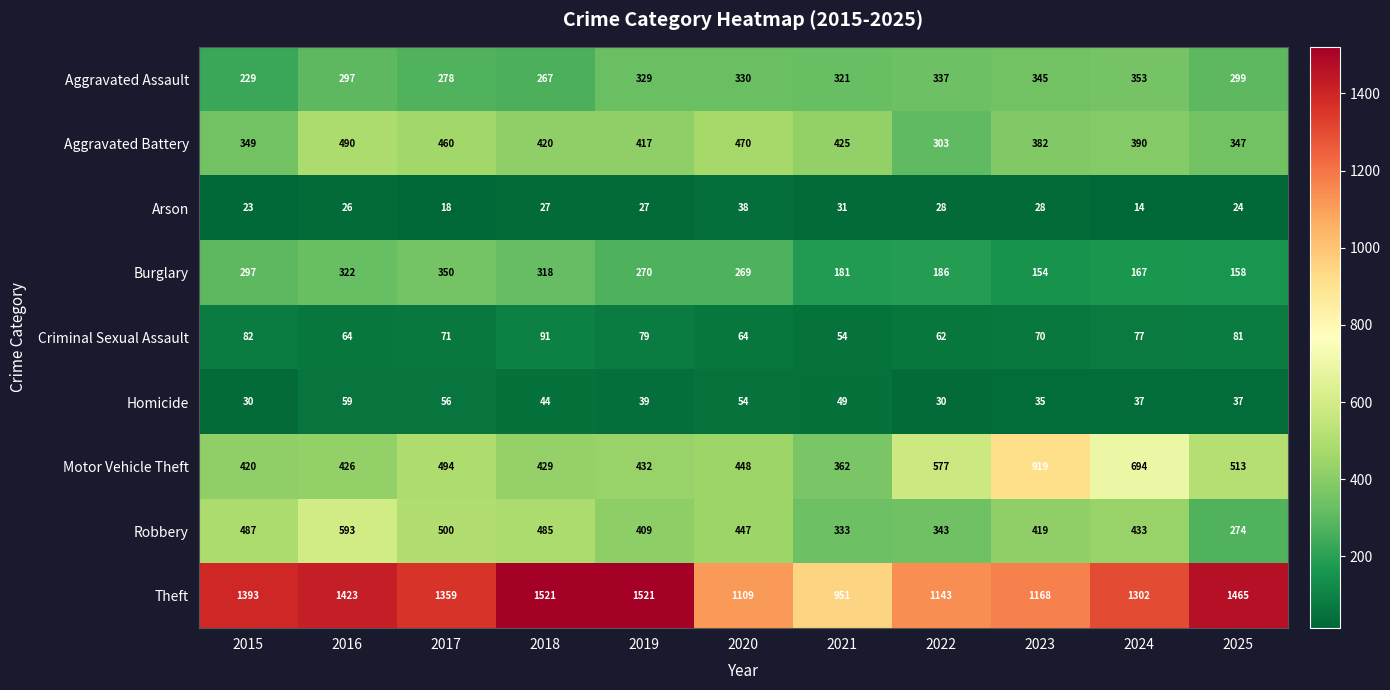

Which series has the largest range (max minus min)?

Theft